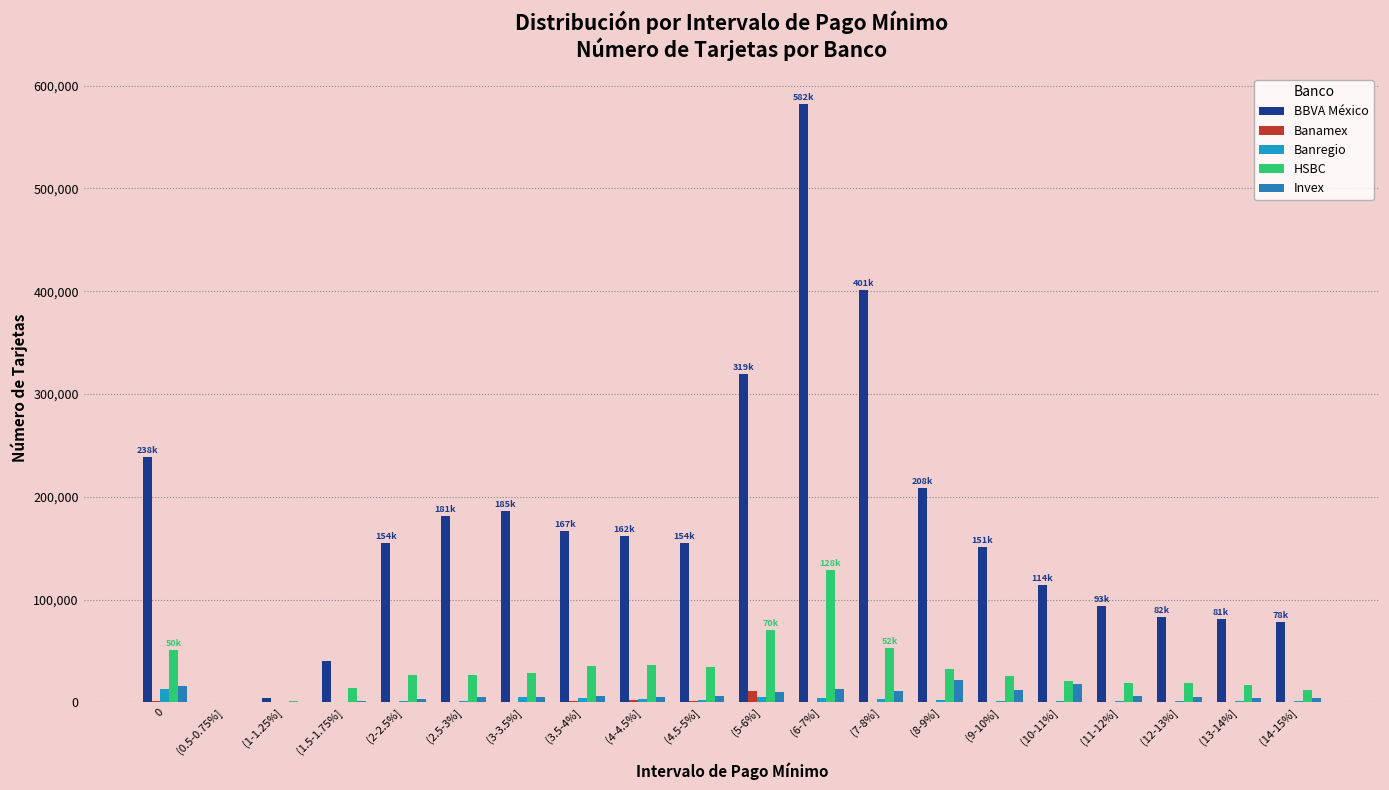

What is the sum of the HSBC values at (0.5-0.75%] and (4.5-5%]?

34570